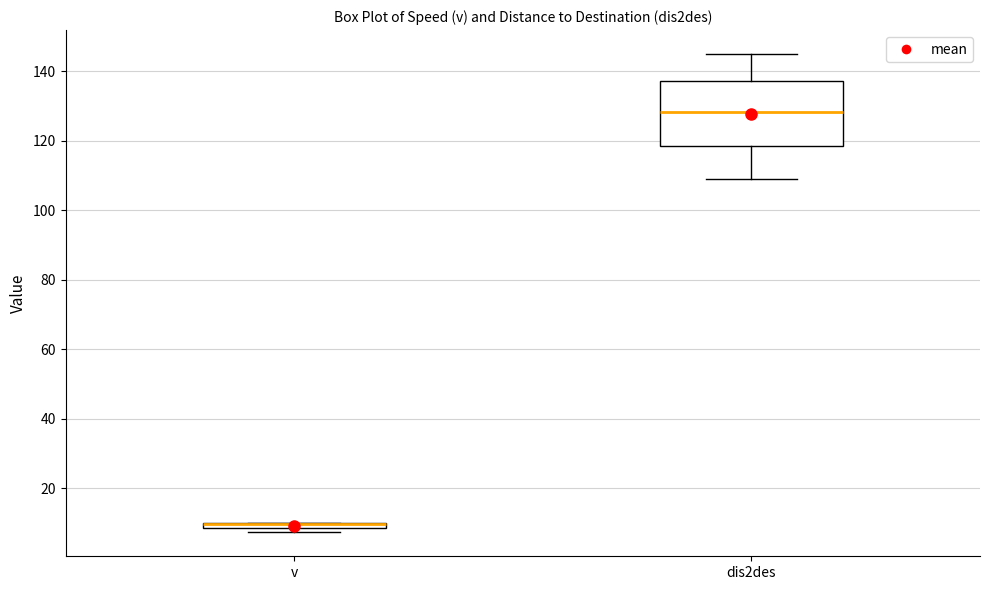

Comparing the boxes themselves (not the whiskers), which one is the tallest?

dis2des